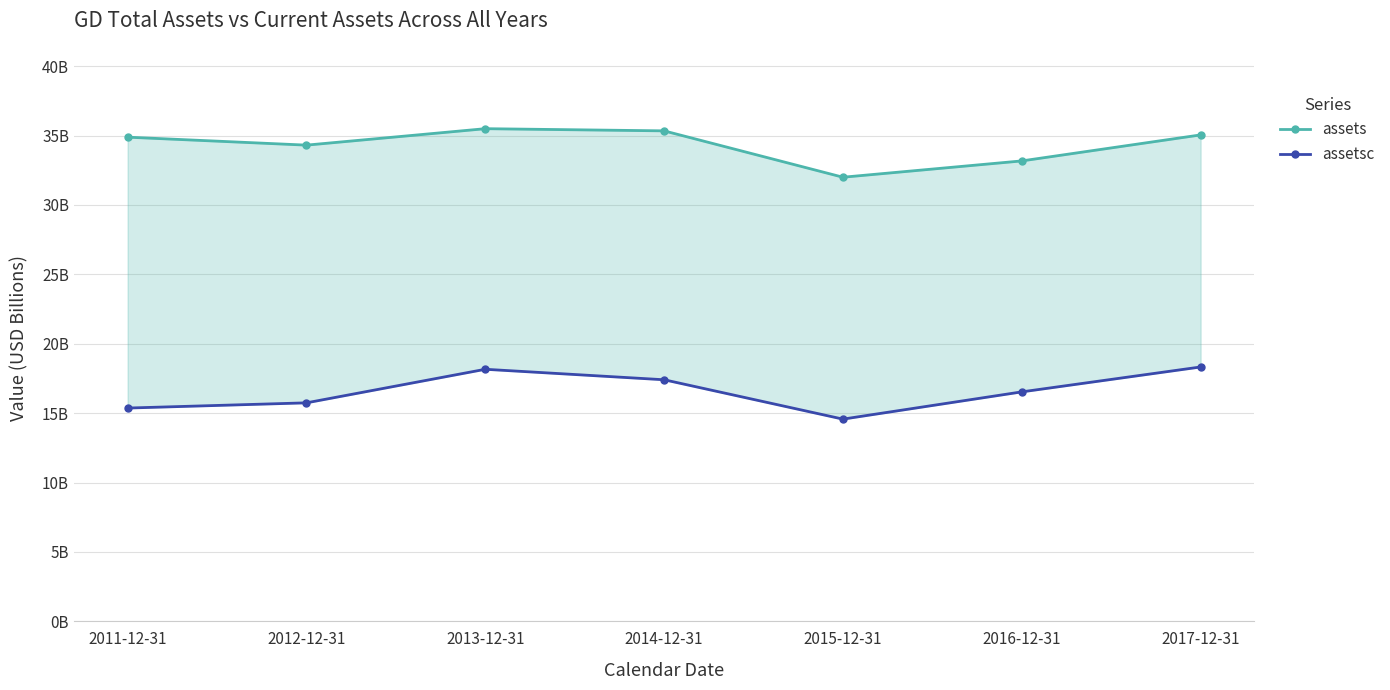

Reading right to left, what are all the values shown in this chart?

assets: 2017-12-31=35.0	2016-12-31=33.2	2015-12-31=32.0	2014-12-31=35.3	2013-12-31=35.5	2012-12-31=34.3	2011-12-31=34.9
assetsc: 2017-12-31=18.3	2016-12-31=16.5	2015-12-31=14.6	2014-12-31=17.4	2013-12-31=18.2	2012-12-31=15.7	2011-12-31=15.4